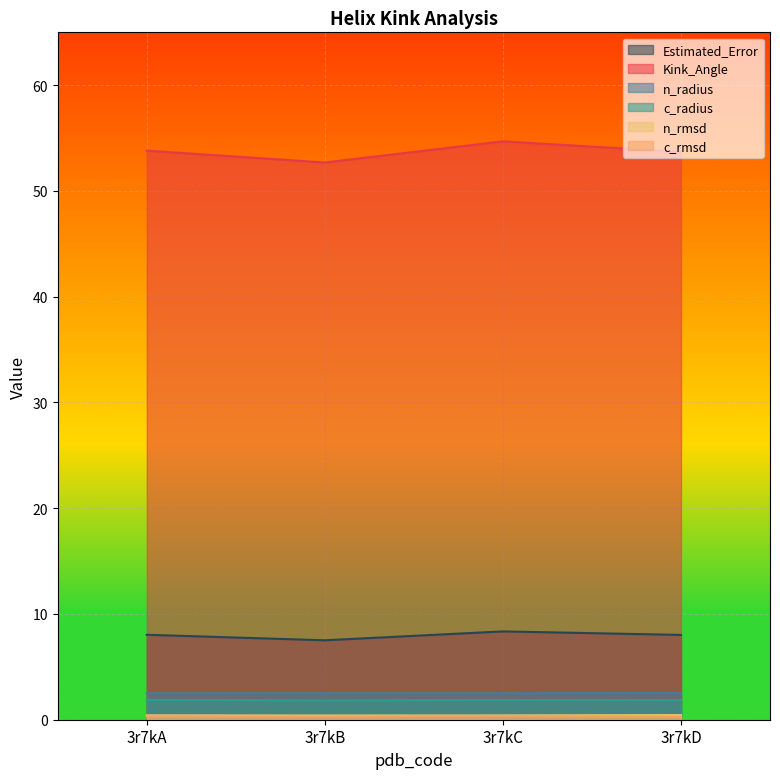

Rank the series at 3r7kC from highest to lowest value.

Kink_Angle, Estimated_Error, n_radius, c_radius, n_rmsd, c_rmsd